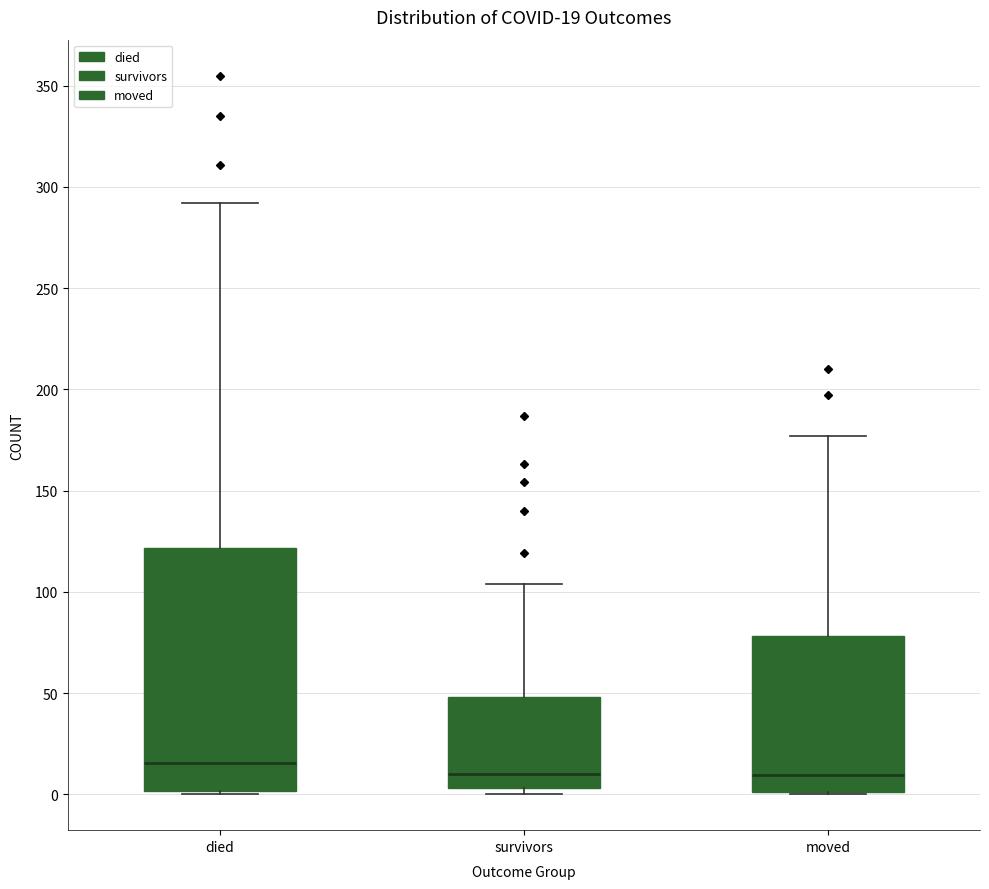

Comparing the boxes themselves (not the whiskers), which one is the tallest?

died